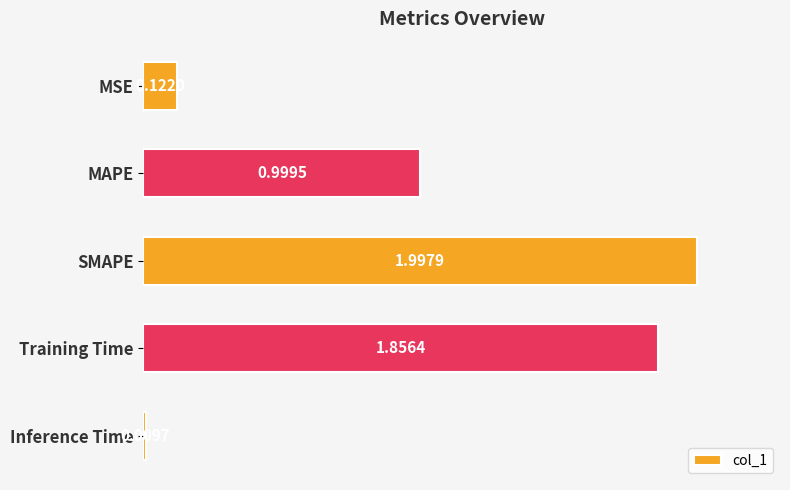

At which label is the value closest to 1?

MAPE